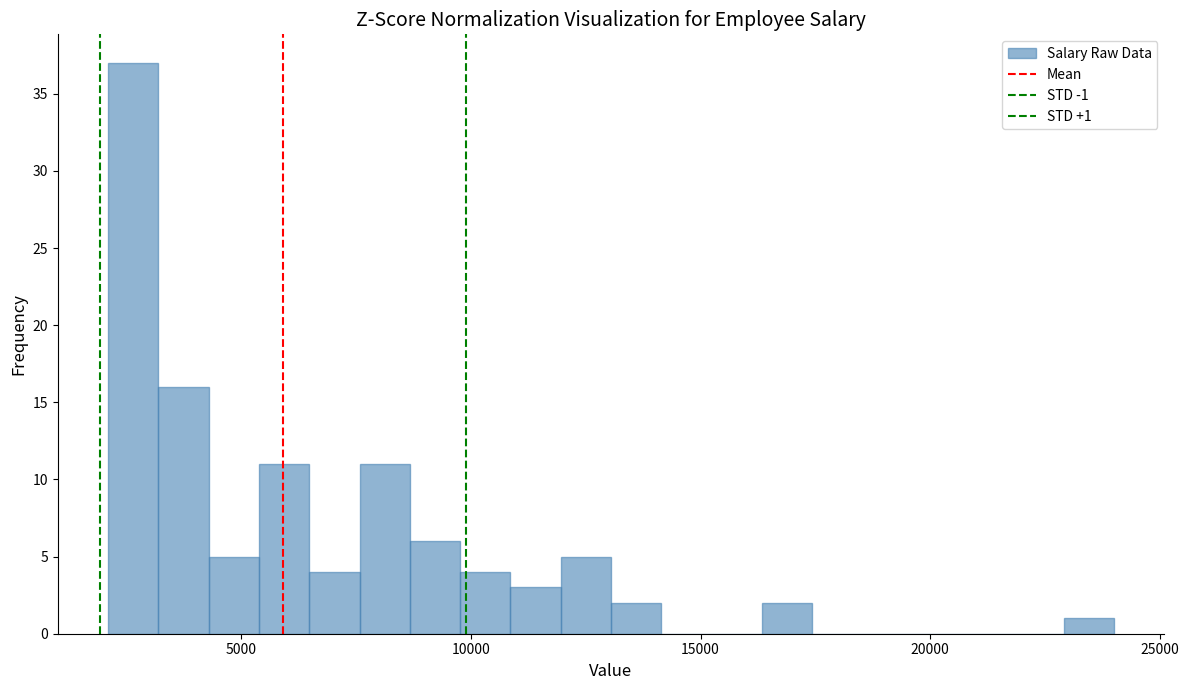

Around what value on the x-axis is the tallest bar? Give the approximate position of its centre, as read against the axis.

2500